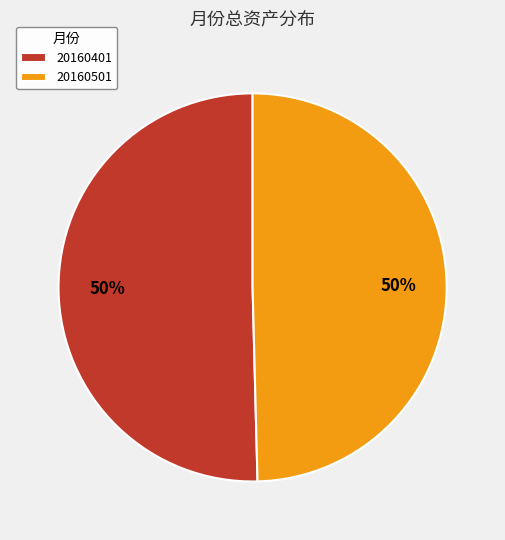

Which category accounts for the majority?

20160401